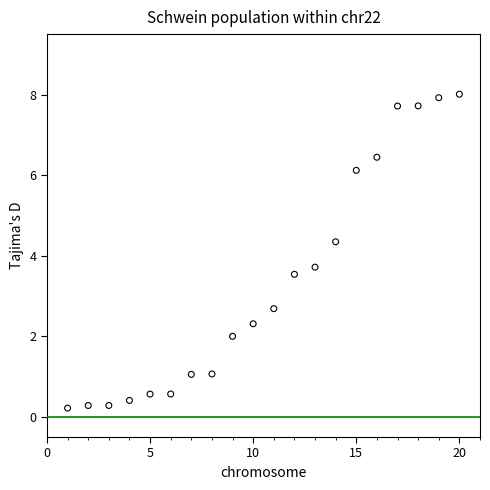

What is the range of X values (max minus min)?

19.0